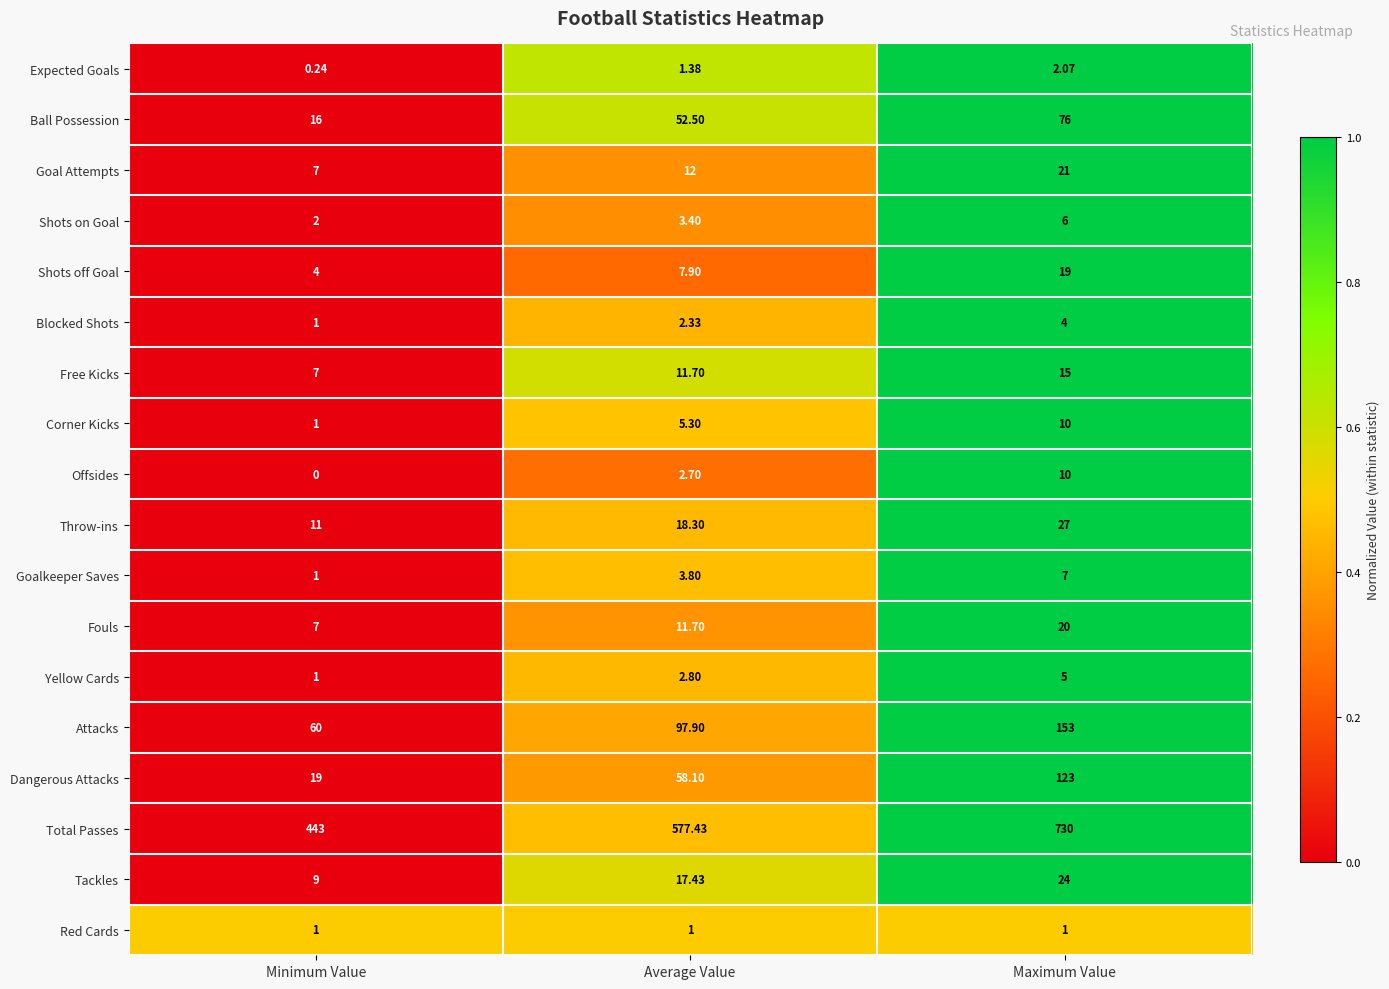

Which category has the highest value across all series?

Maximum Value